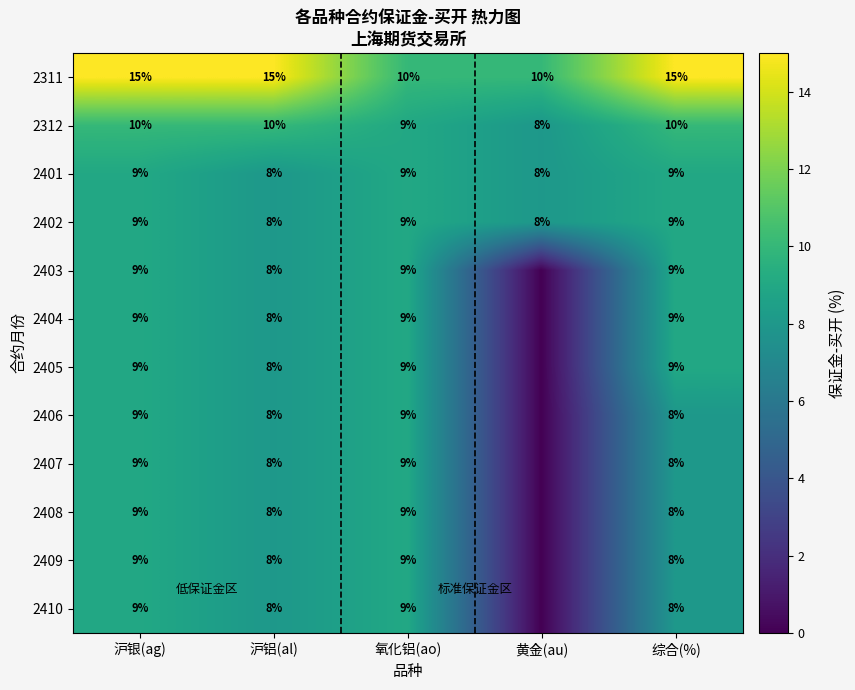

What is the sum of all 2311 values?

65